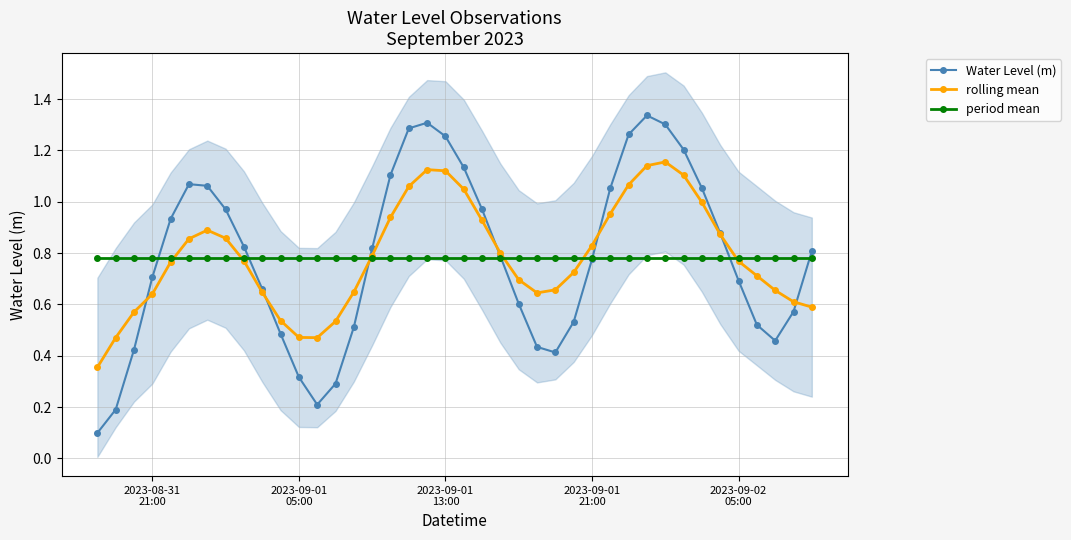

True or false: Water Level (m) has more than 0 points higher than both neighbors.

True